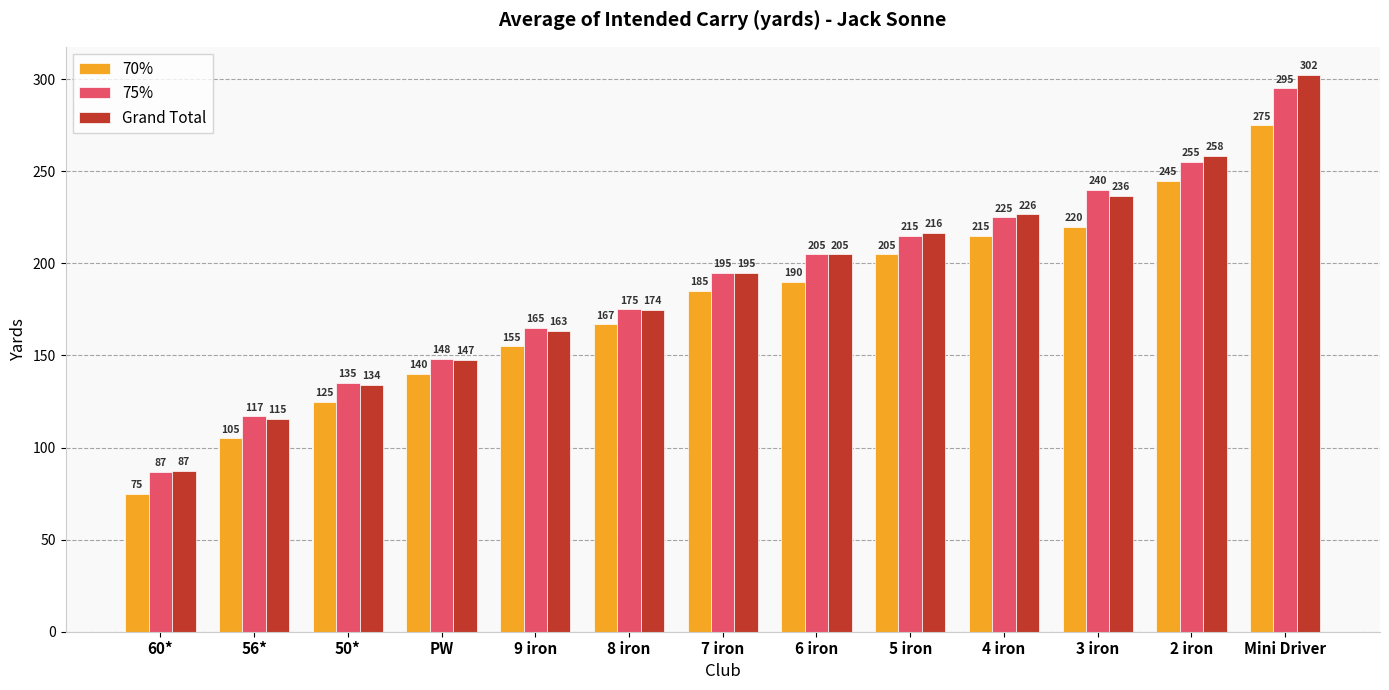

Rank the series at 5 iron from lowest to highest value.

70%, 75%, Grand Total